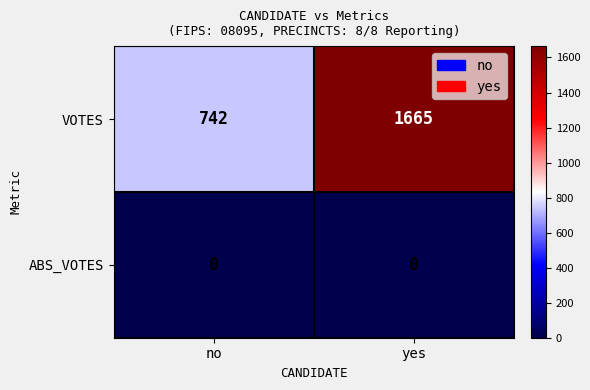

Which series has the largest range (max minus min)?

VOTES